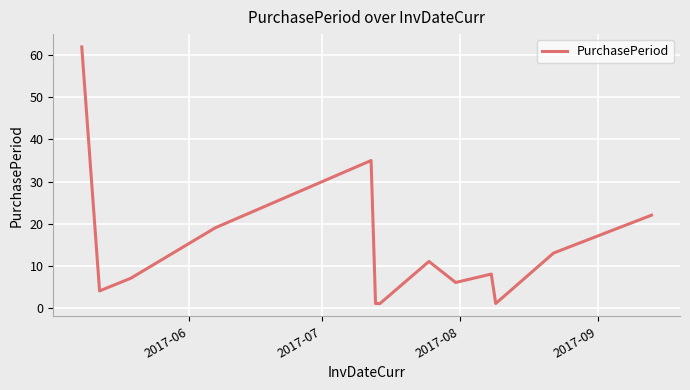

Reading right to left, extract all data points from this chart.

22	13	1	8	6	11	1	1	35	19	7	4	62